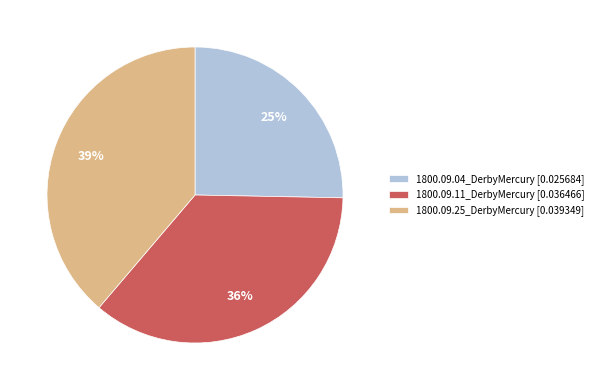

The 1800.09.25_DerbyMercury slice represents 39% of the pie. True or false?

True